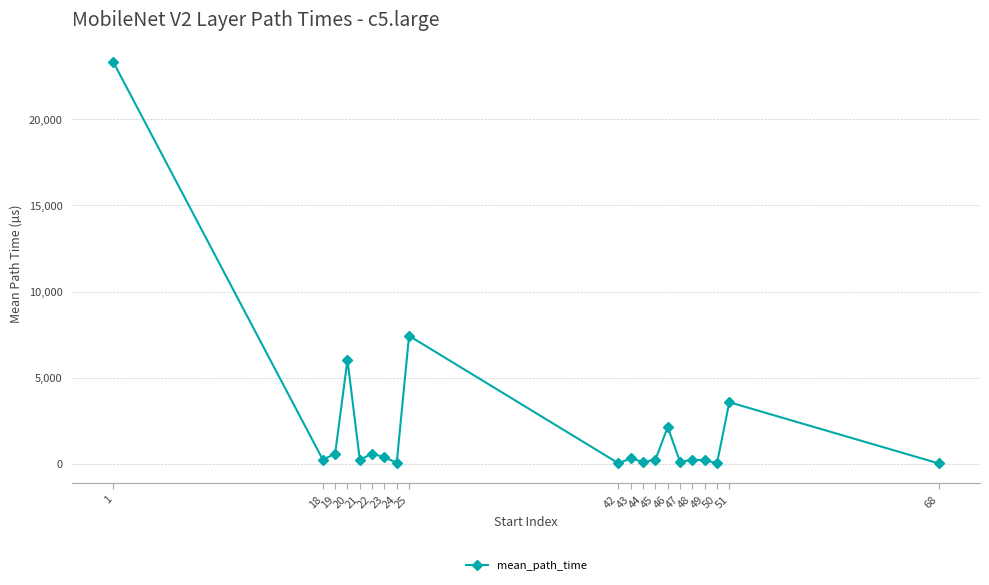

The value at 46 is 3678.7. True or false?

False